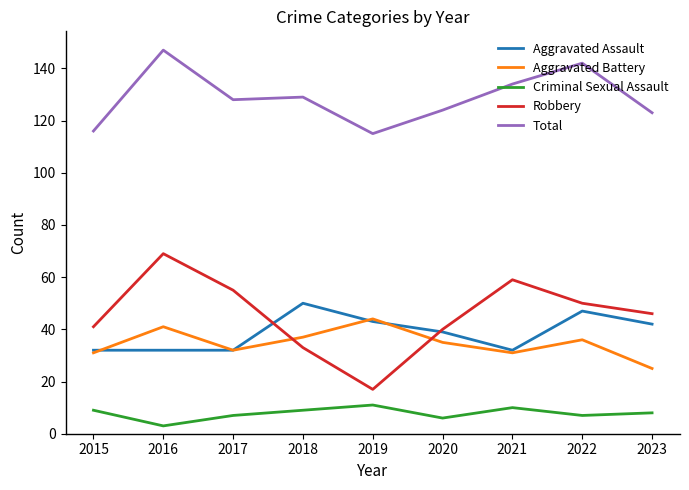

True or false: Total has a value of 194 at 2016.

False